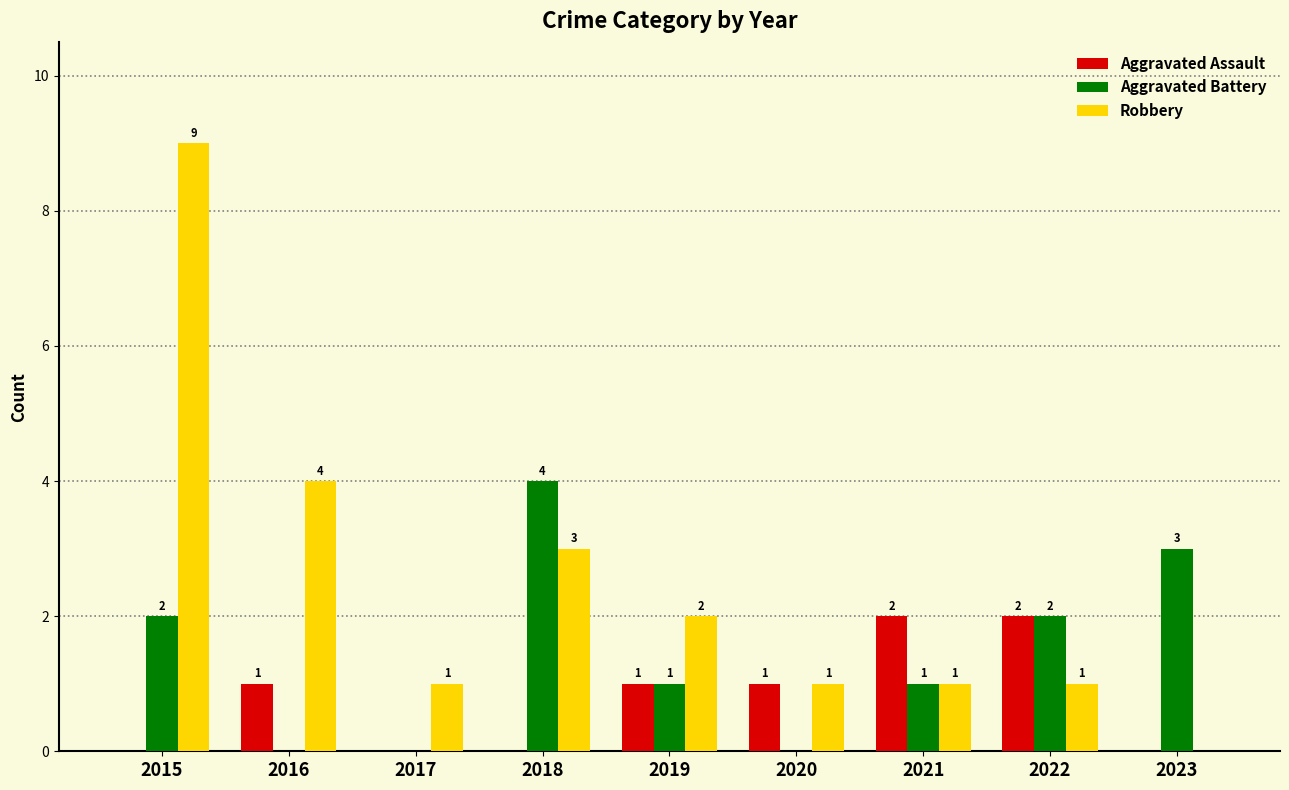

What is the total value across all series at 2017?

1